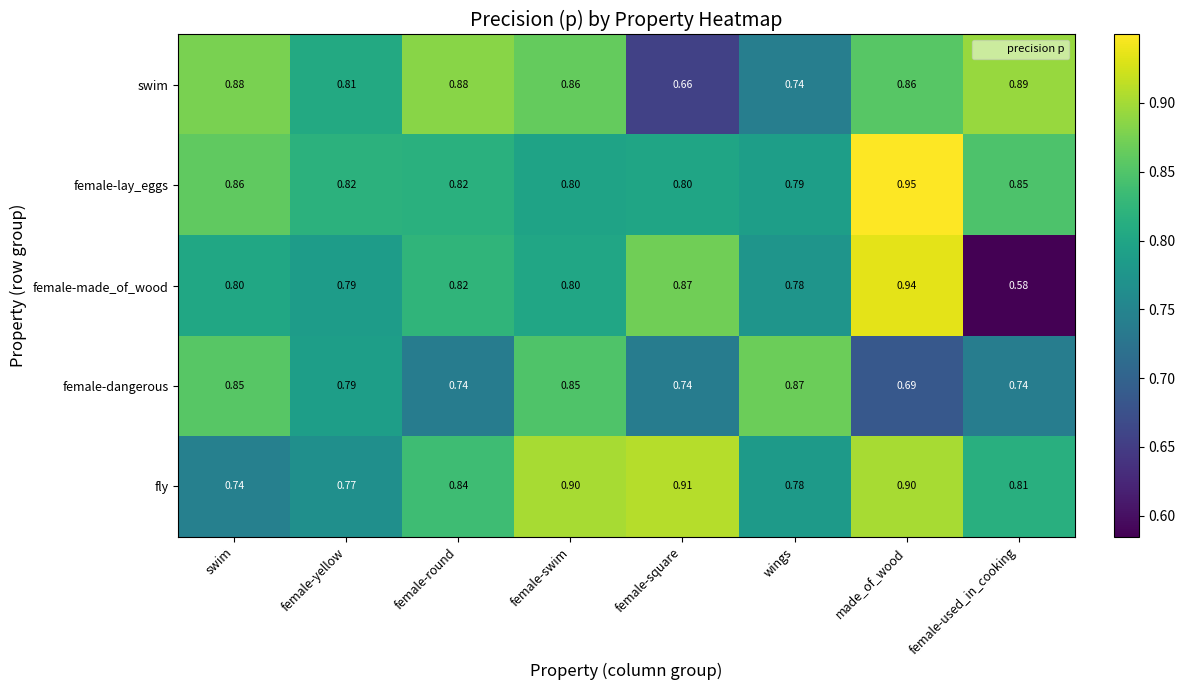

Where is fly nearest to the value 0?

swim